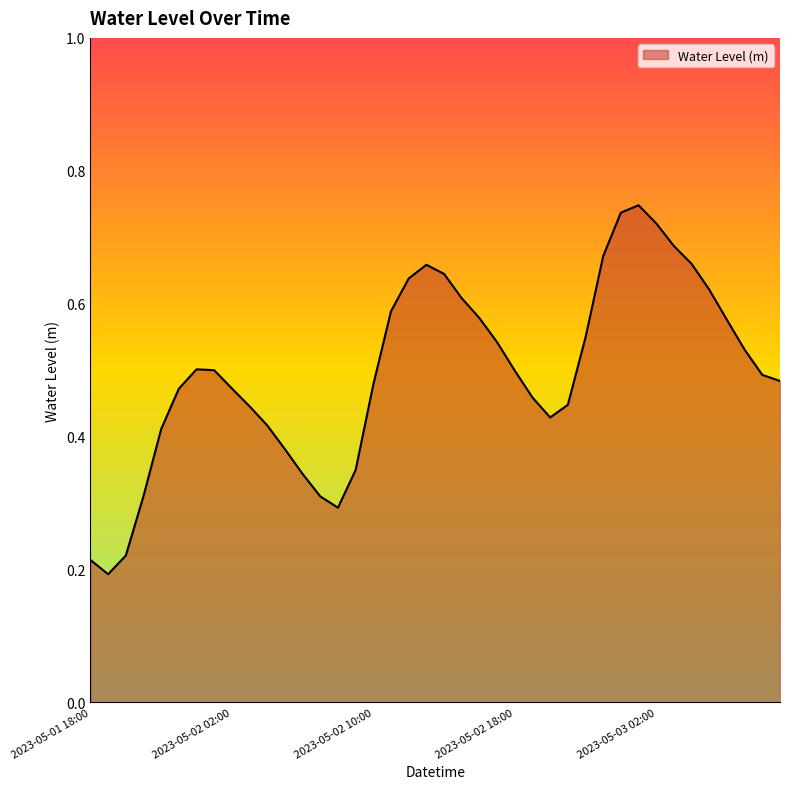

Reading left to right, transcribe all the data shown in this chart.

2023-05-01 18:00=0.2	2023-05-01 19:00=0.2	2023-05-01 20:00=0.2	2023-05-01 21:00=0.3	2023-05-01 22:00=0.4	2023-05-01 23:00=0.5	2023-05-02 00:00=0.5	2023-05-02 01:00=0.5	2023-05-02 02:00=0.5	2023-05-02 03:00=0.4	2023-05-02 04:00=0.4	2023-05-02 05:00=0.4	2023-05-02 06:00=0.3	2023-05-02 07:00=0.3	2023-05-02 08:00=0.3	2023-05-02 09:00=0.3	2023-05-02 10:00=0.5	2023-05-02 11:00=0.6	2023-05-02 12:00=0.6	2023-05-02 13:00=0.7	2023-05-02 14:00=0.6	2023-05-02 15:00=0.6	2023-05-02 16:00=0.6	2023-05-02 17:00=0.5	2023-05-02 18:00=0.5	2023-05-02 19:00=0.5	2023-05-02 20:00=0.4	2023-05-02 21:00=0.4	2023-05-02 22:00=0.5	2023-05-02 23:00=0.7	2023-05-03 00:00=0.7	2023-05-03 01:00=0.7	2023-05-03 02:00=0.7	2023-05-03 03:00=0.7	2023-05-03 04:00=0.7	2023-05-03 05:00=0.6	2023-05-03 06:00=0.6	2023-05-03 07:00=0.5	2023-05-03 08:00=0.5	2023-05-03 09:00=0.5